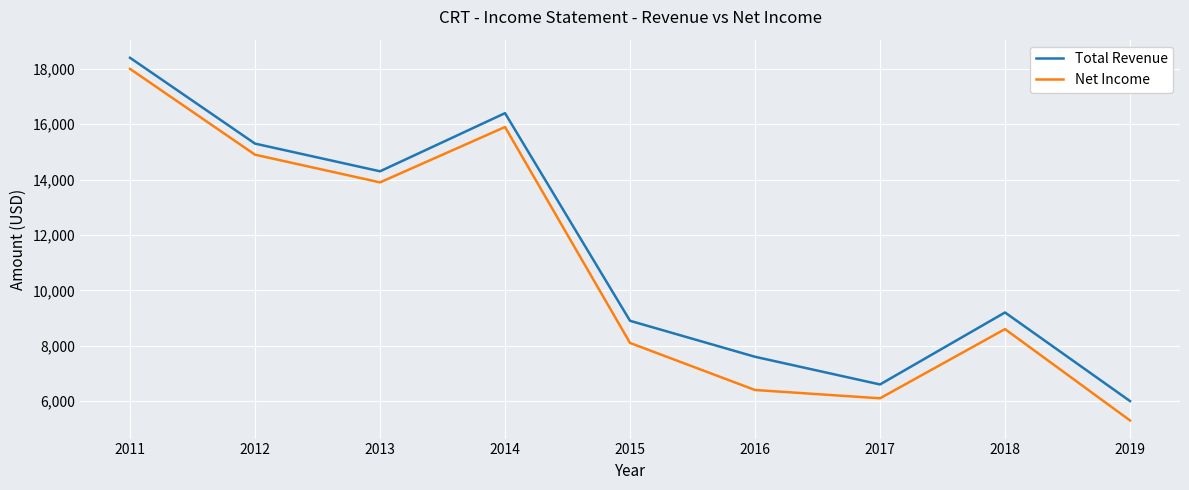

Which series changed the most between 2016 and 2018?

Net Income